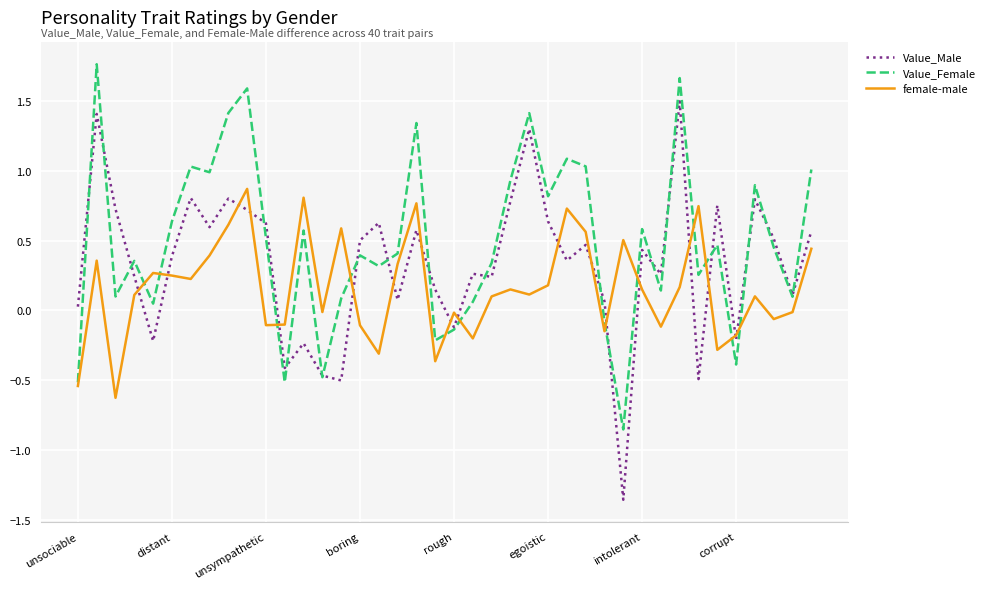

What is the minimum value for female-male?

-0.6